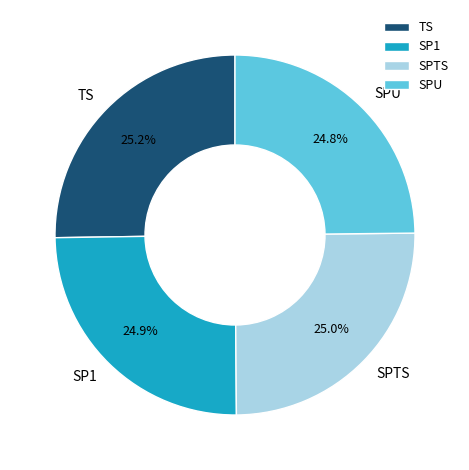

What portion of the pie excludes SPU?

75.2%